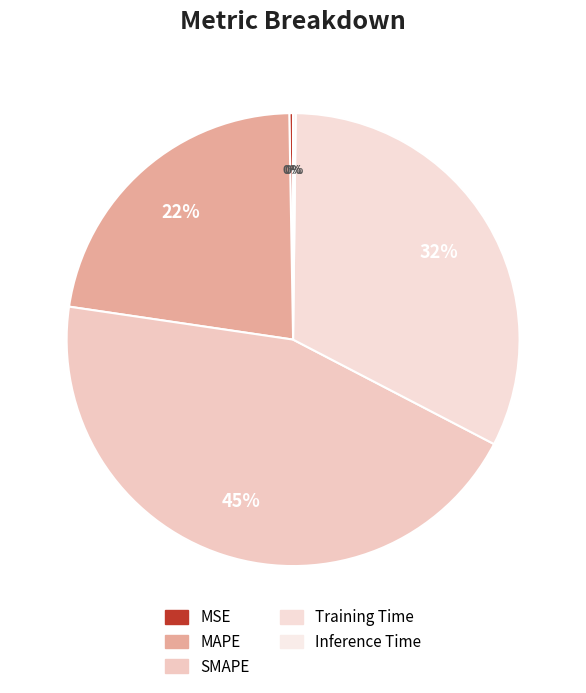

Which category has the smallest portion of the pie?

Inference Time